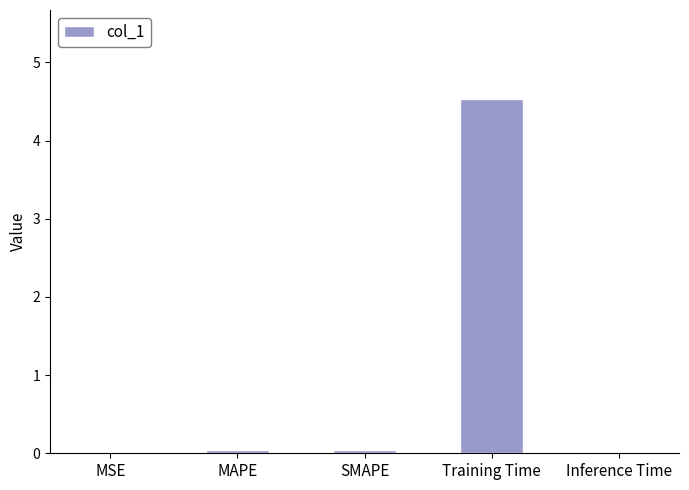

What is the sum of all values?

4.6